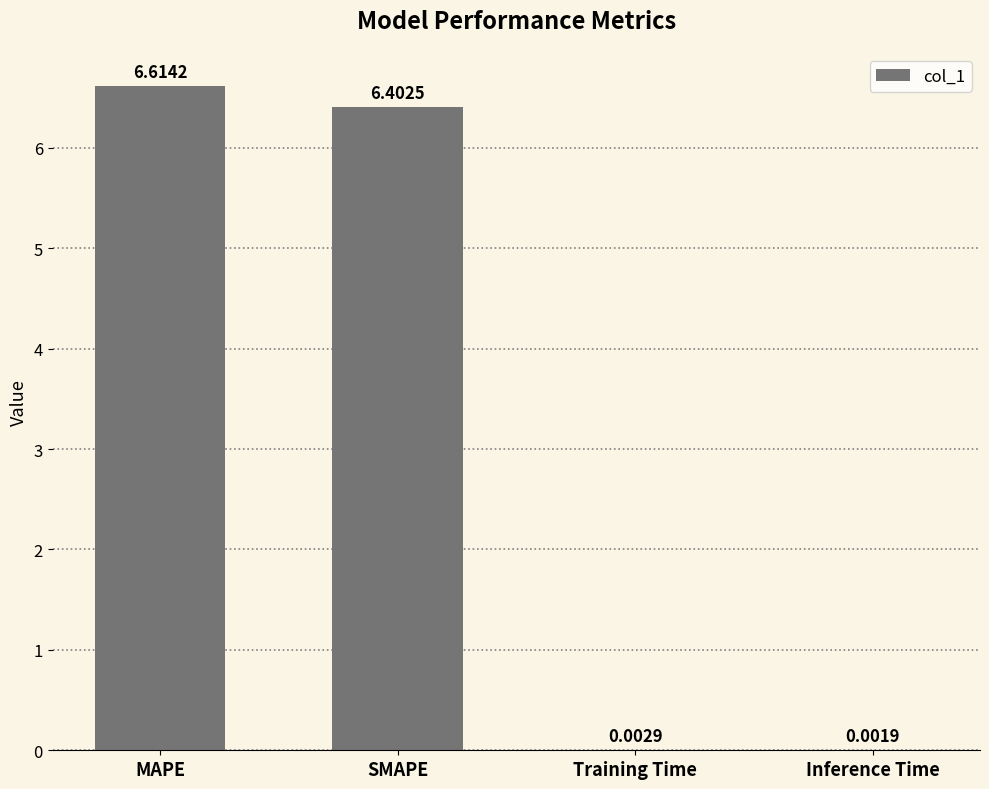

What is the sum of the values at Training Time and MAPE?

6.6